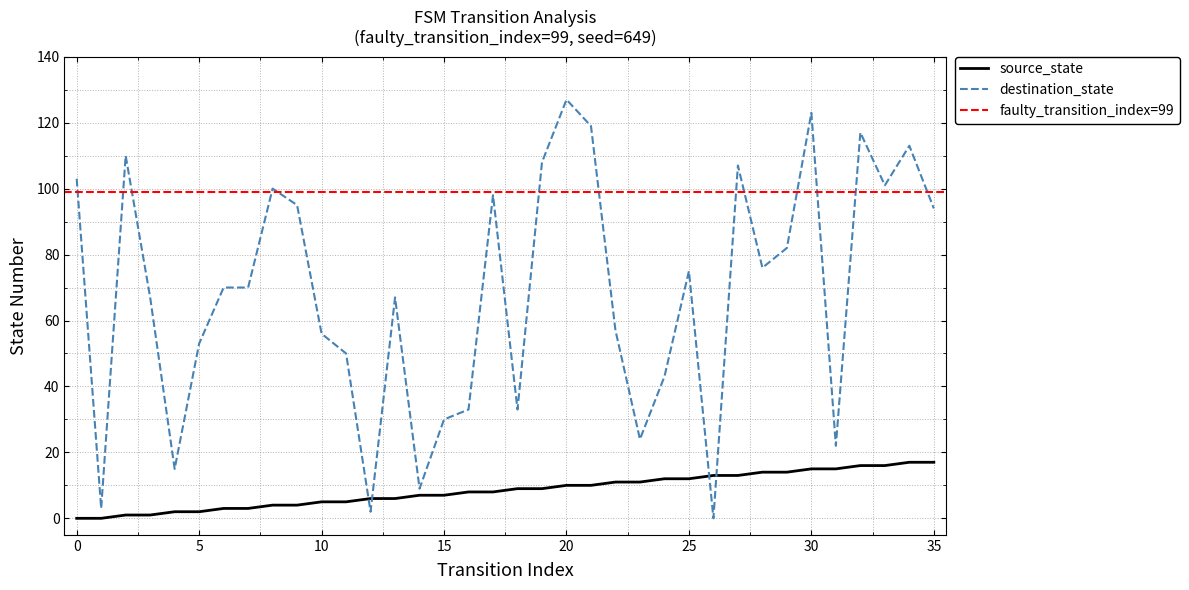

Between which two adjacent categories do destination_state and source_state first intersect?

11 and 12